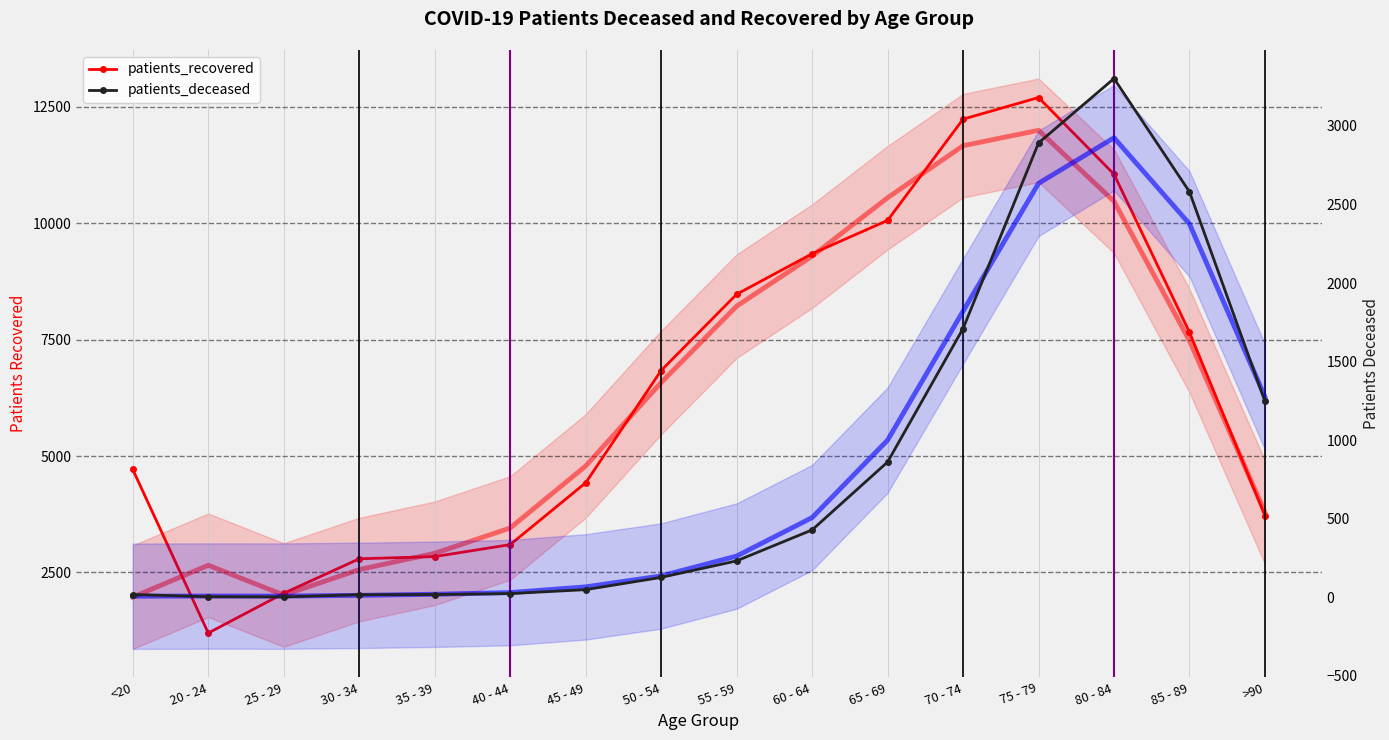

At which category is the sum across all series the highest?

75 - 79